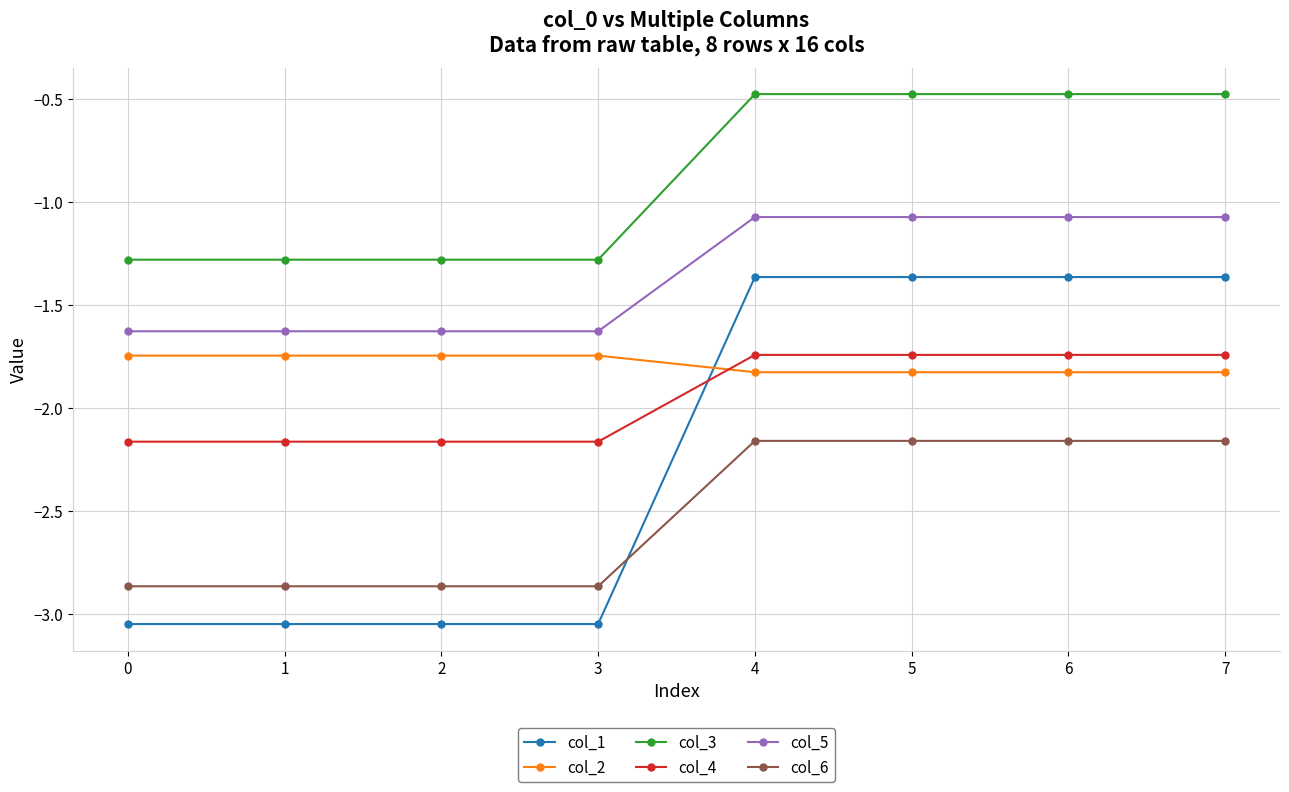

What is the difference between the highest and lowest values at 4?

1.7